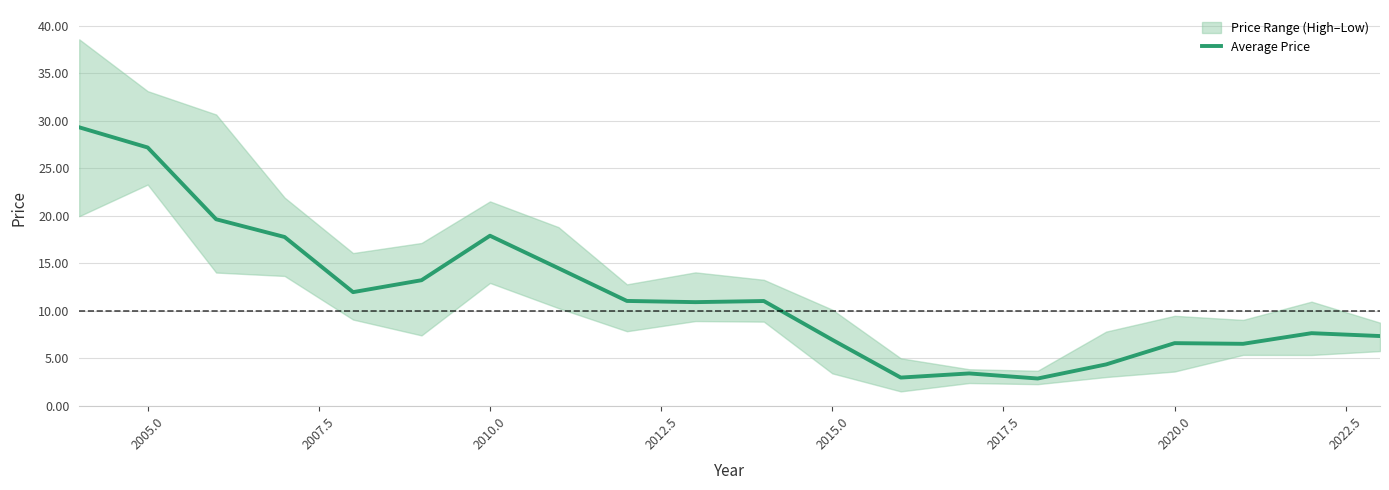

The Average Price series shows 9.2 at 2020.0. True or false?

False